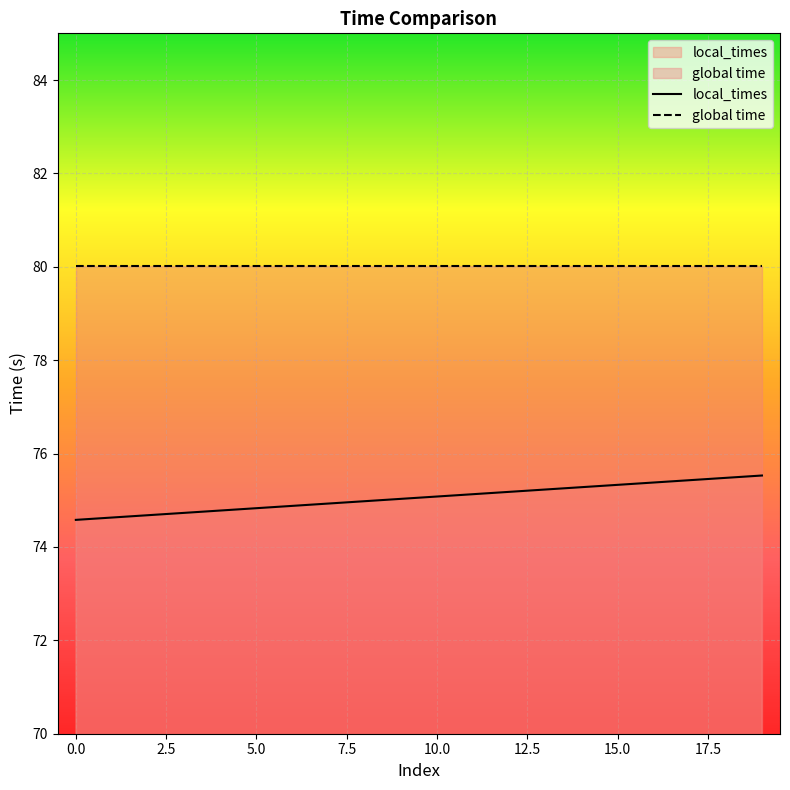

Which label corresponds to the largest value in the chart?

19